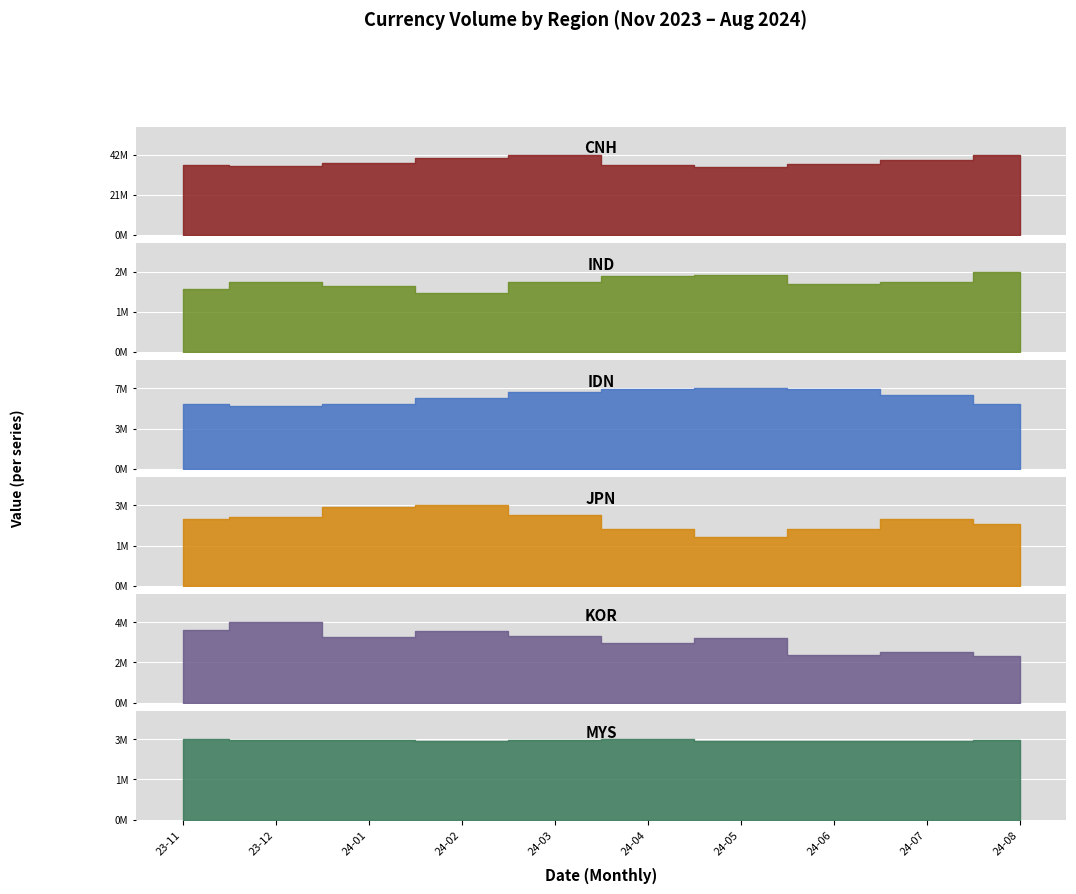

Is the value of CNH at 2024-01-01 greater than the value of KOR at 2024-05-01?

Yes